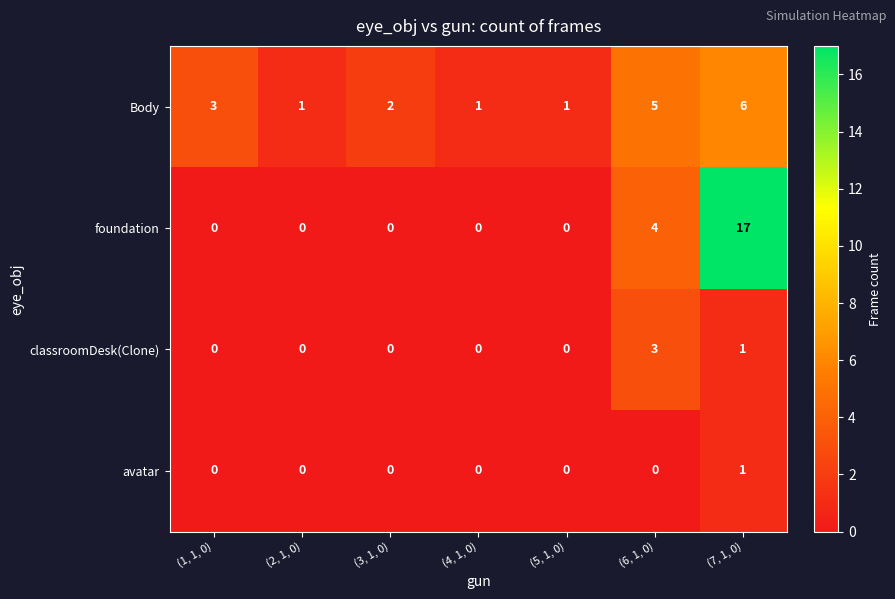

How many categories are shown in the chart?

7